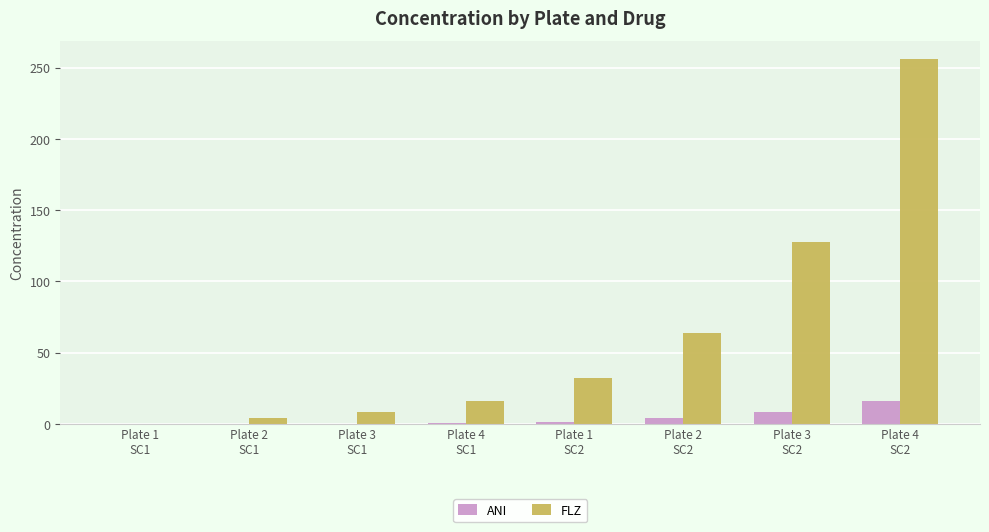

What is the sum of all FLZ values?

508.0